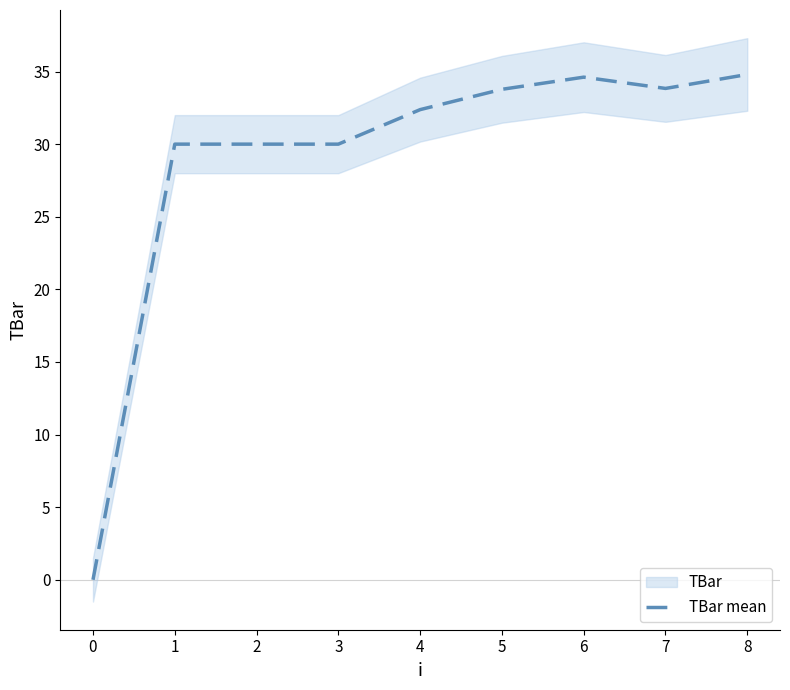

Count the number of values greater than 32.

5